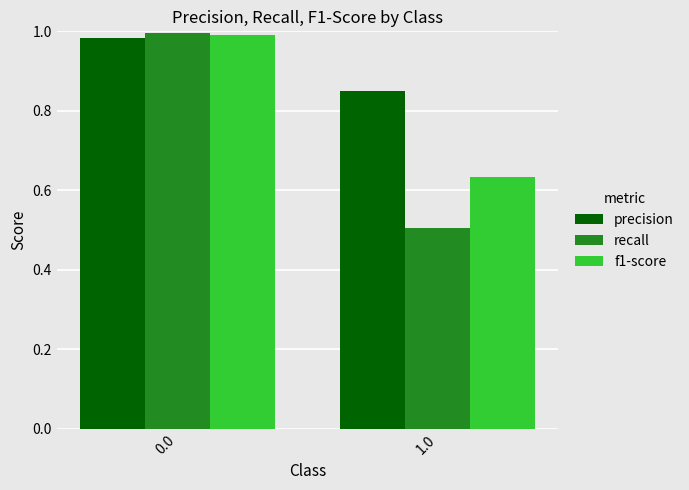

What is the lowest value of the recall series?

0.5